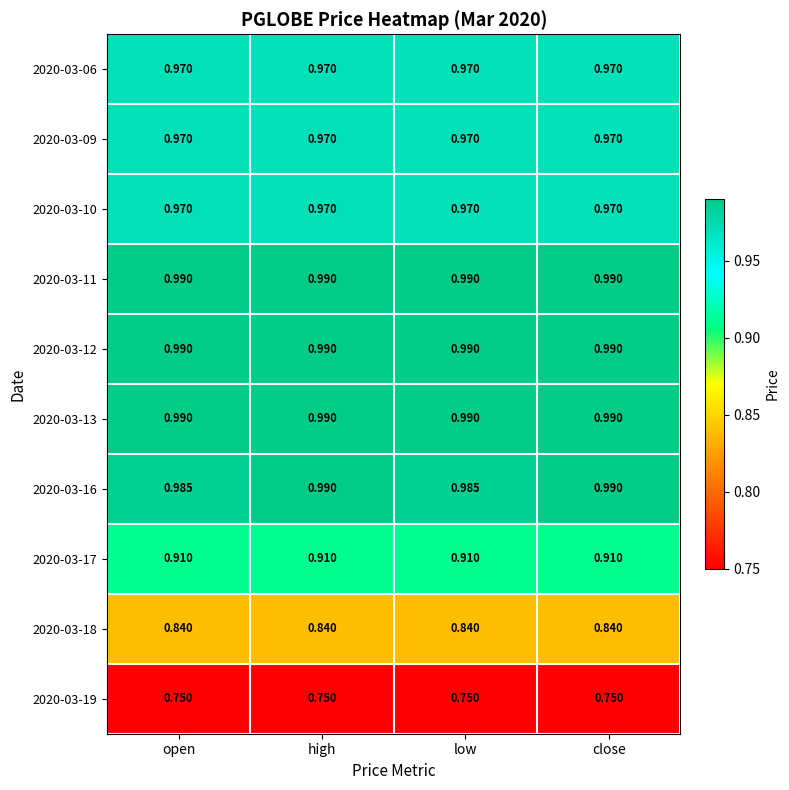

Count the number of data series in this chart.

10